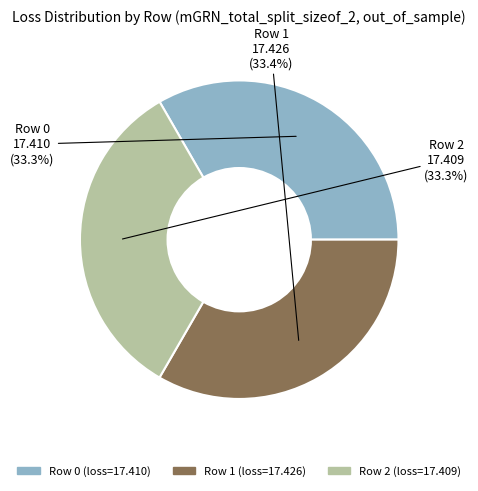

What is the total percentage of Row 2 and Row 1?

66.7%